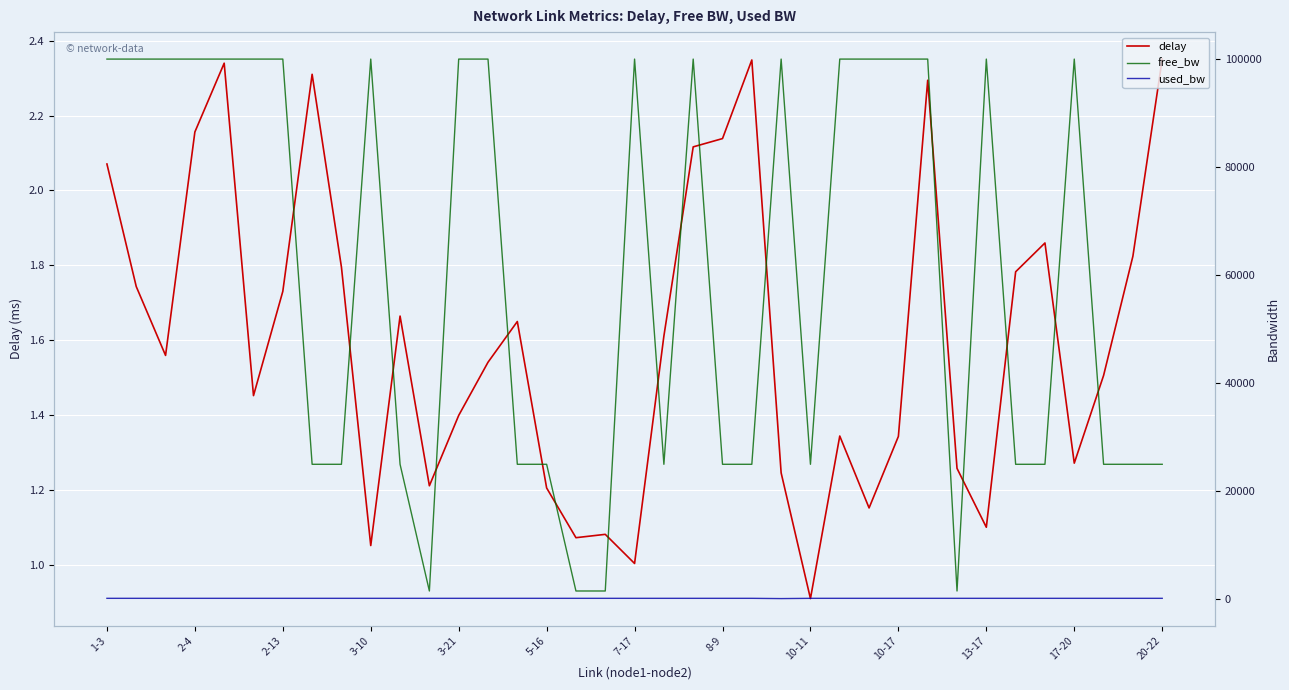

How many interior local valleys does the used_bw series have?

3